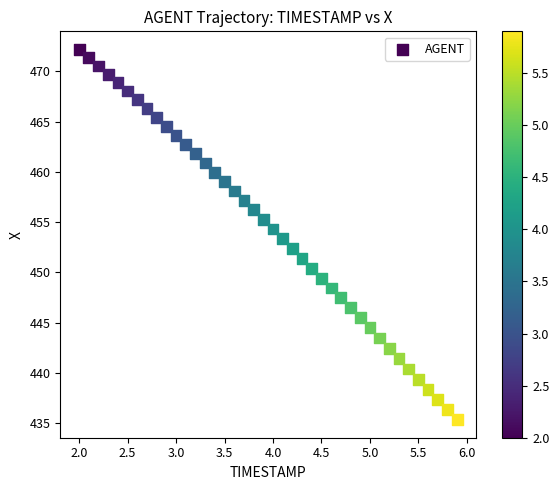

What is the range of Y values (max minus min)?

36.8